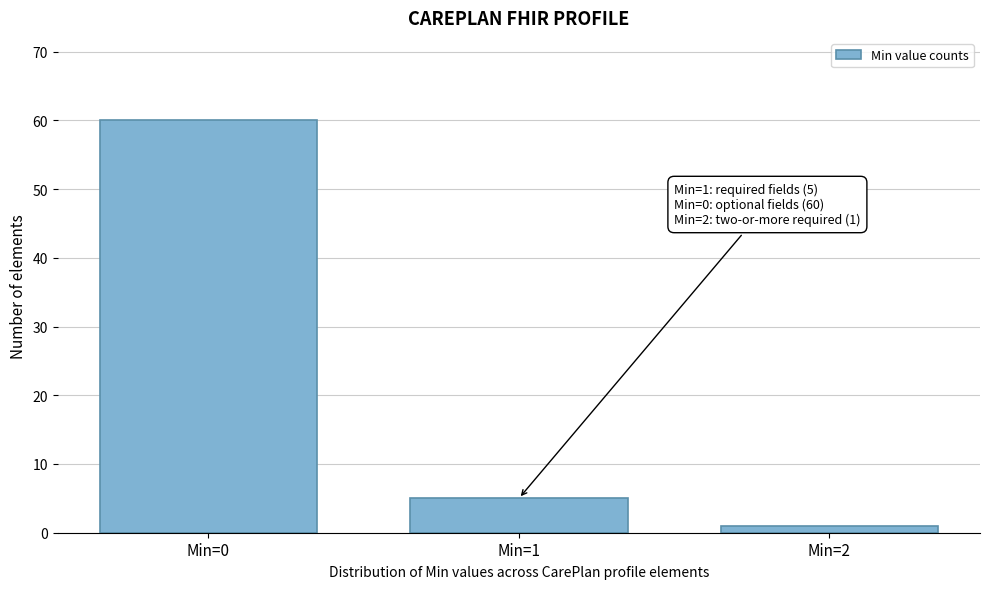

Reading left to right, extract all data points from this chart.

60	5	1